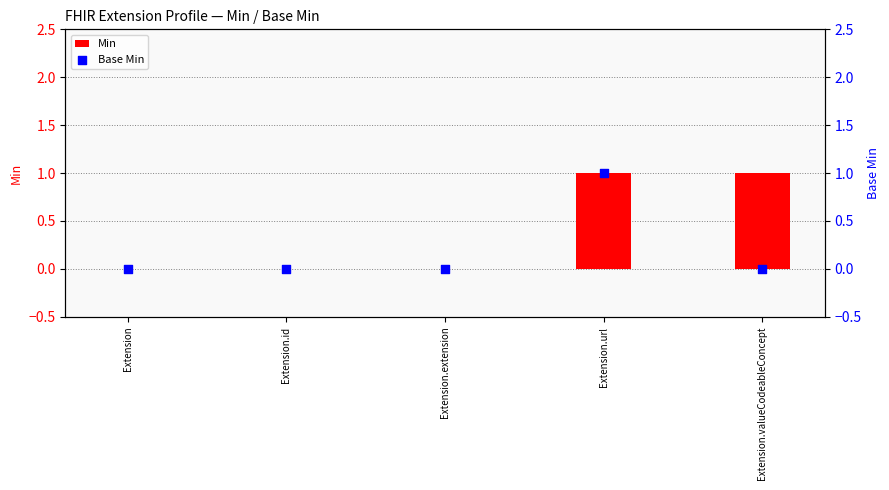

What are all the series names shown in the legend?

Min, Base Min